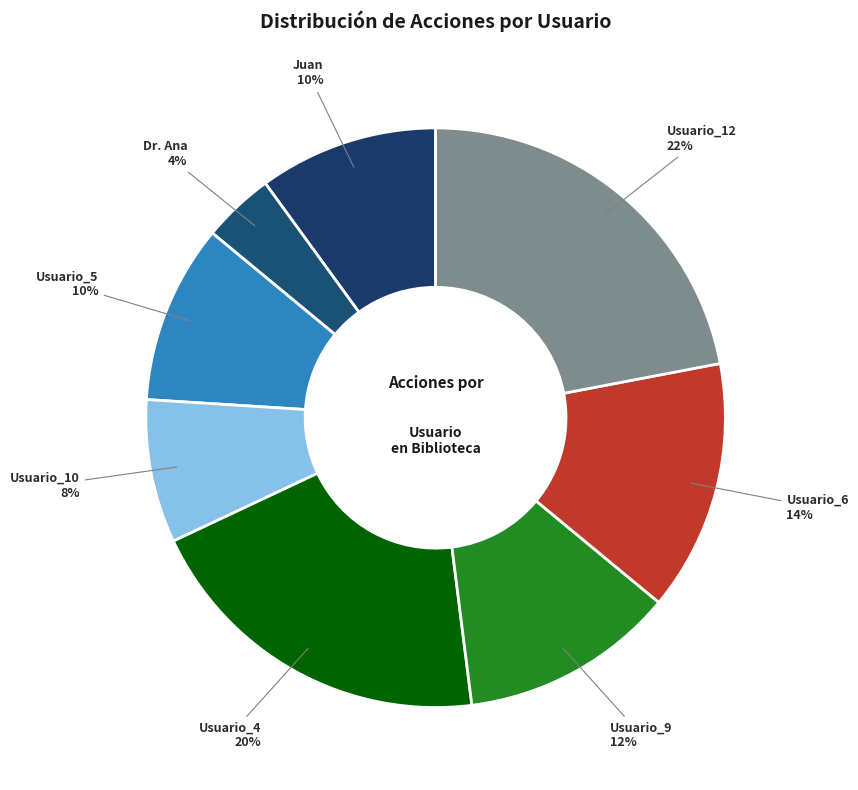

How many segments does this pie chart have?

8